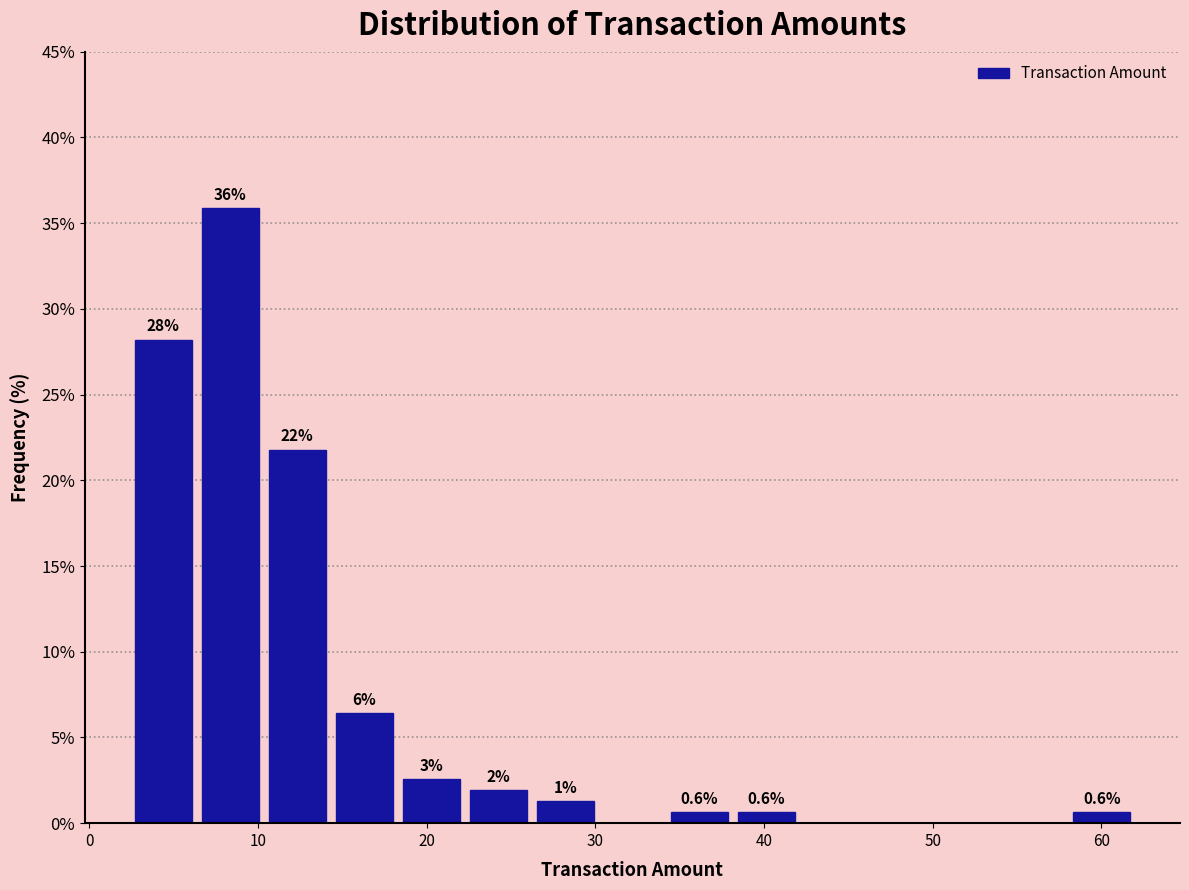

Around what value on the x-axis is the tallest bar? Give the approximate position of its centre, as read against the axis.

8